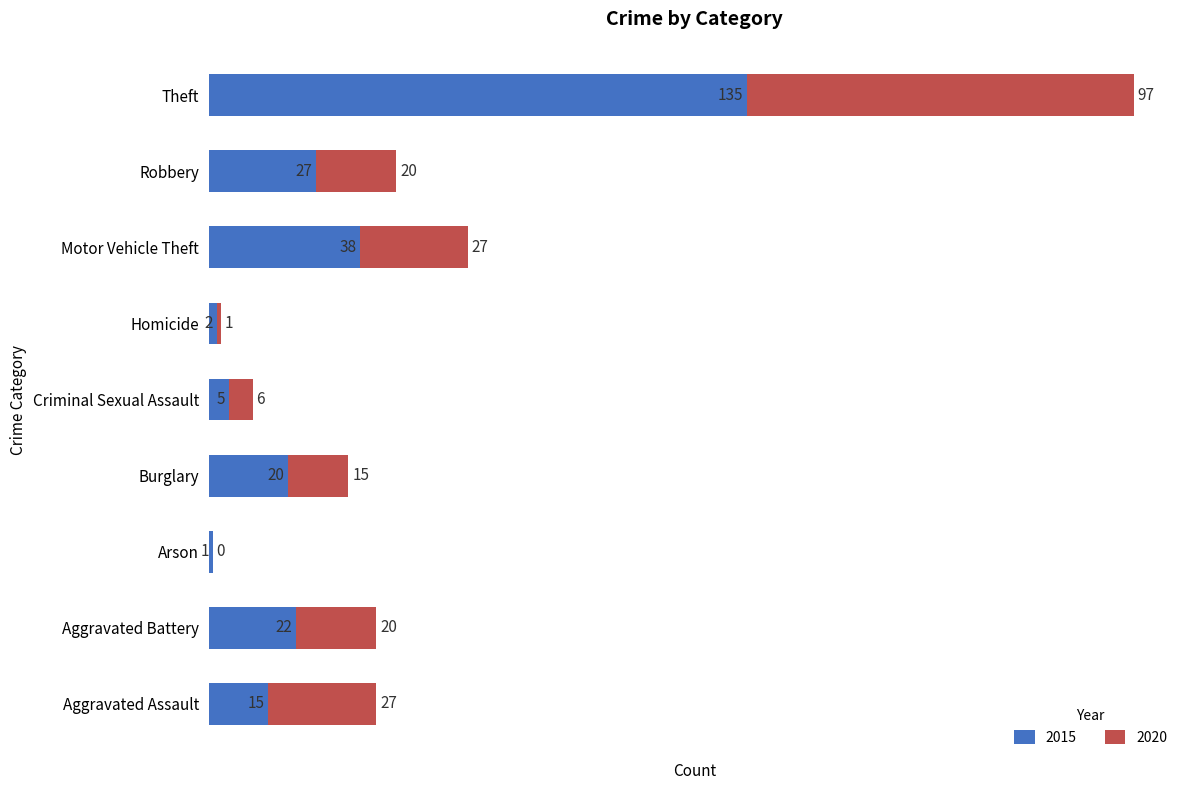

At which category is the sum across all series the highest?

Theft